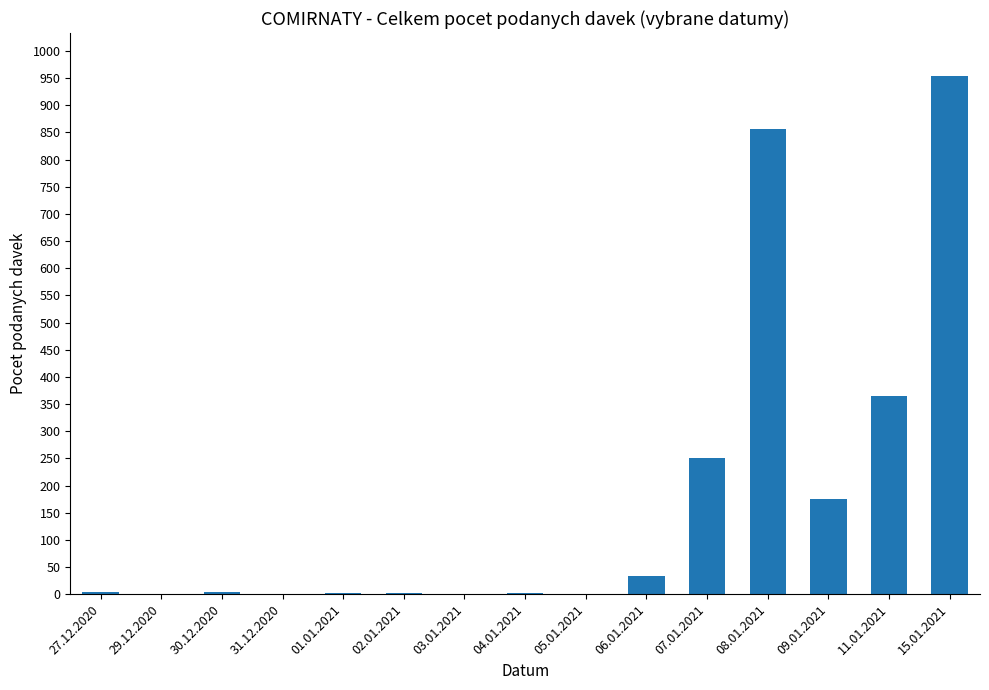

At which category does the chart reach its peak across all series?

15.01.2021